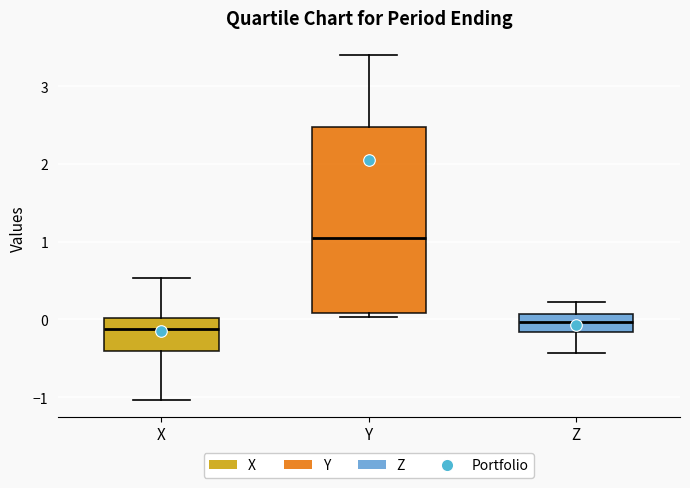

Which box is the tallest, from its lower edge to its upper edge?

Y